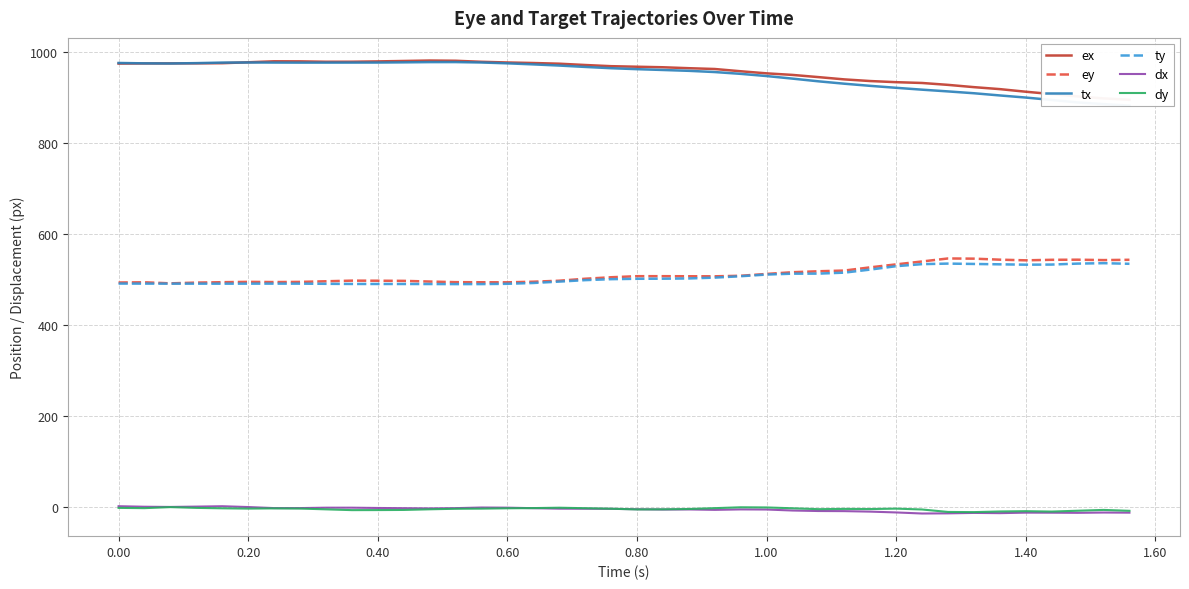

True or false: ty and dy cross at least once.

False